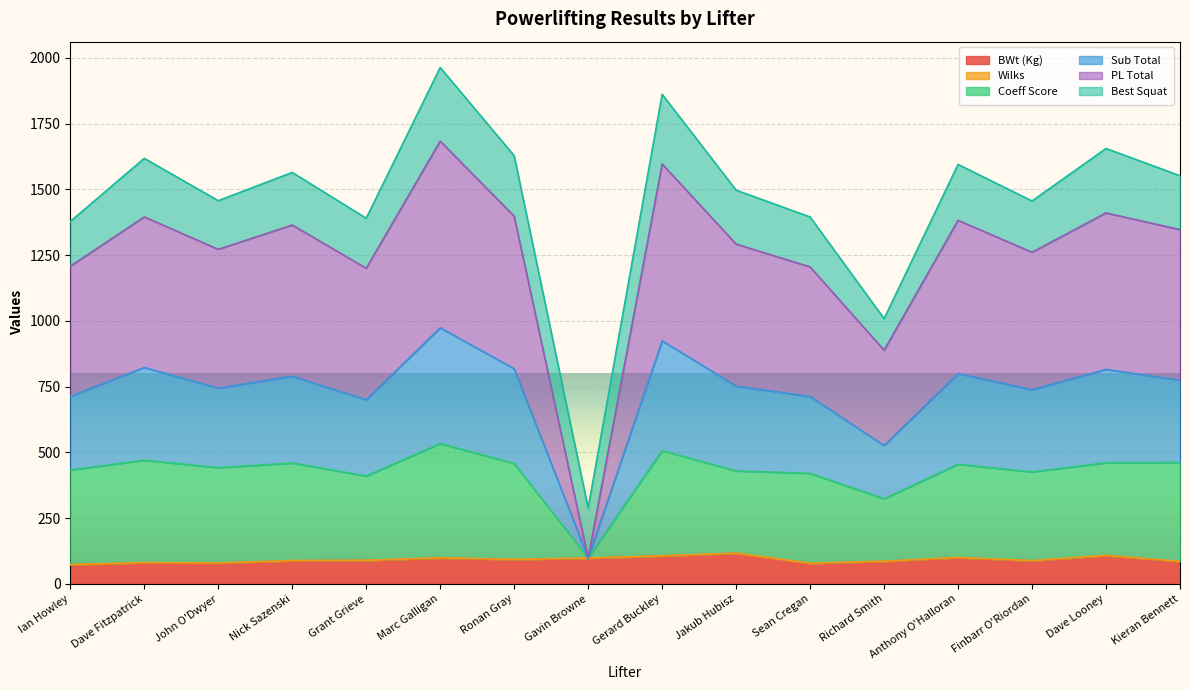

Does the chart display data point markers on the line(s)?

No